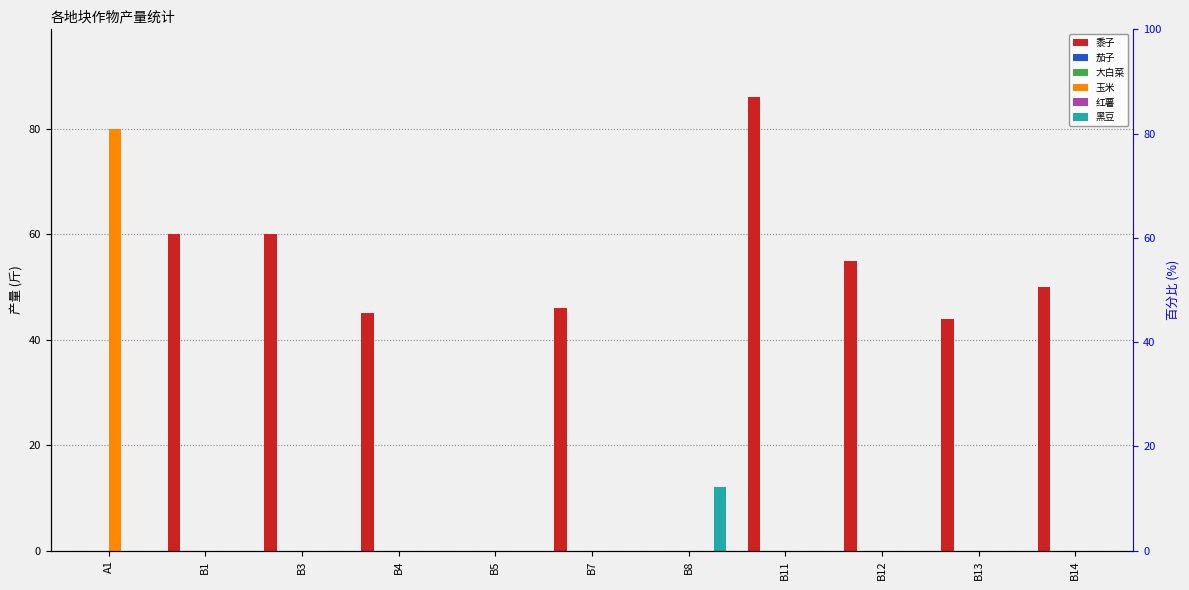

Are the bars grouped side by side (vs. stacked)?

Yes